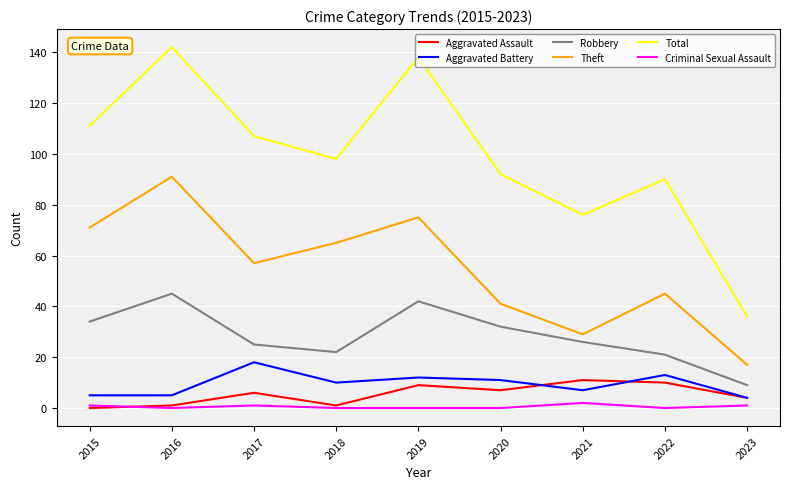

In Theft, how many points are lower than both neighbors (excluding endpoints)?

2